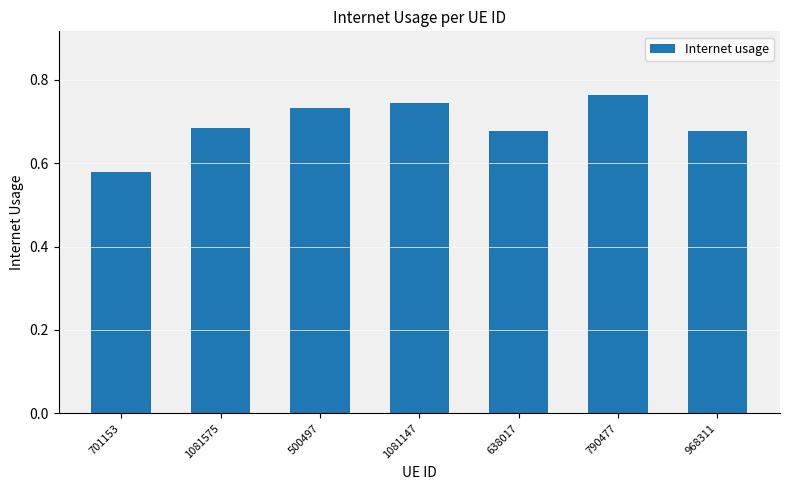

True or false: the data shows 1.1 at 1081575.

False